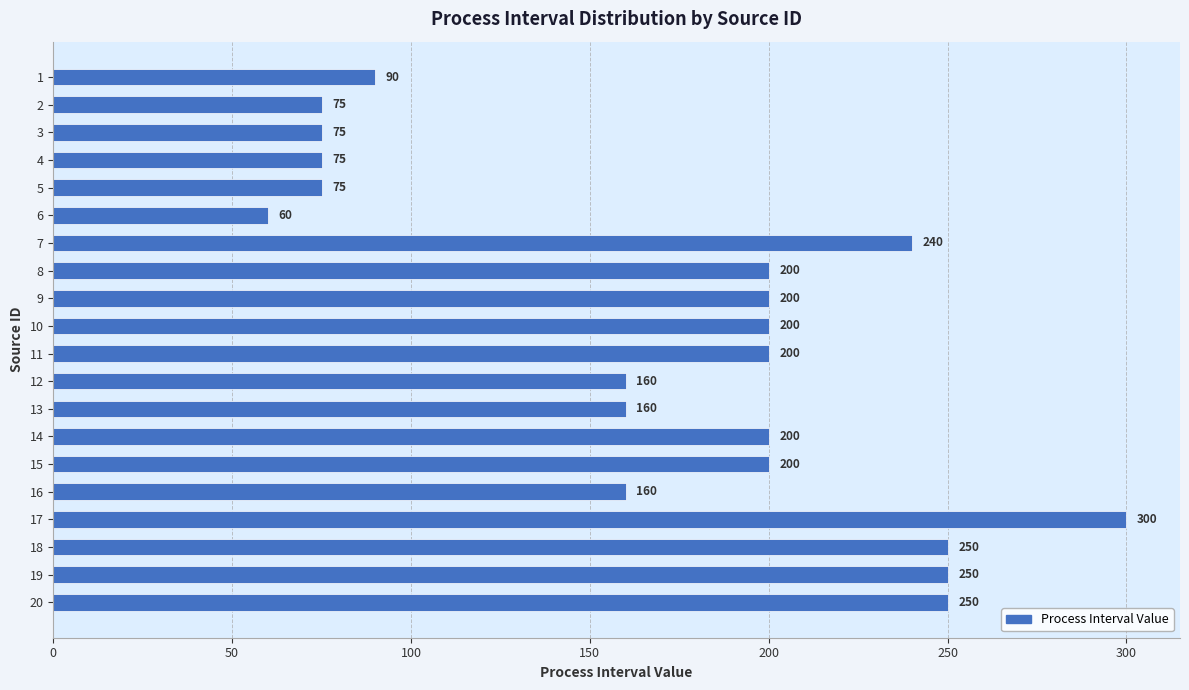

What is the change in value from 11 to 17?

+100